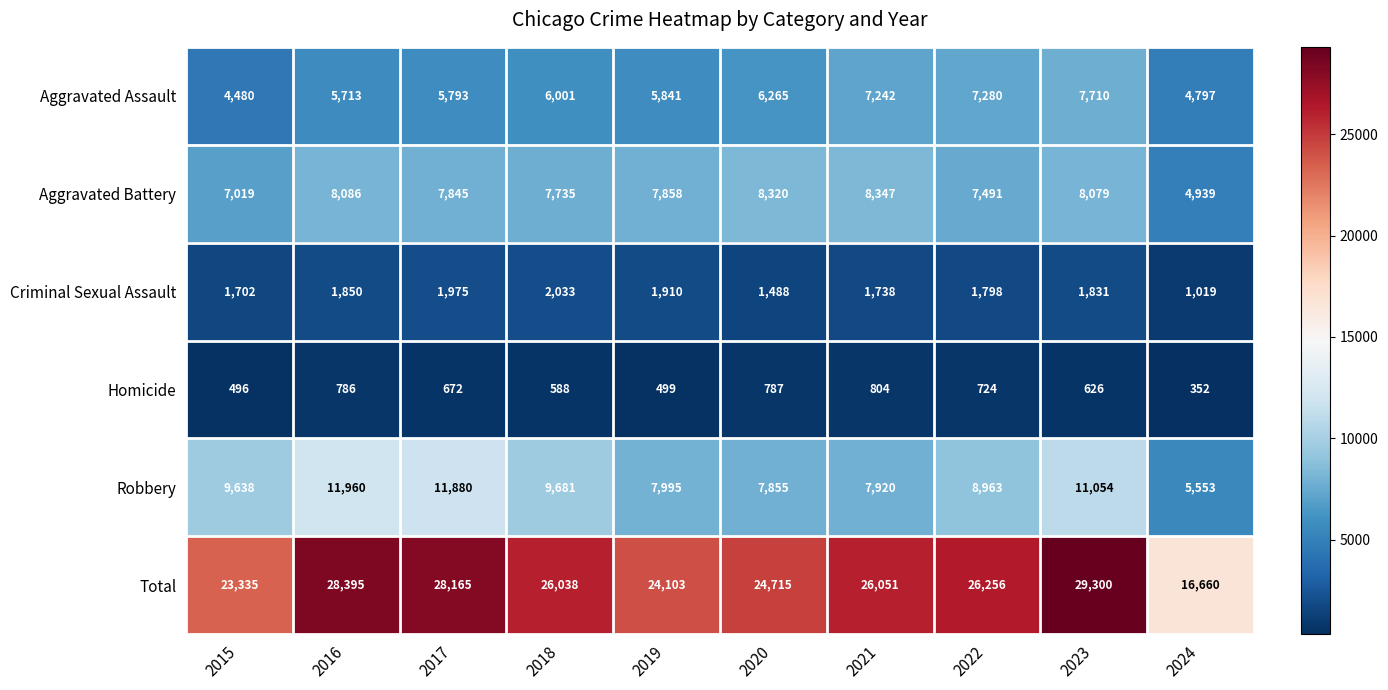

The Robbery series shows 17004 at 2015. True or false?

False